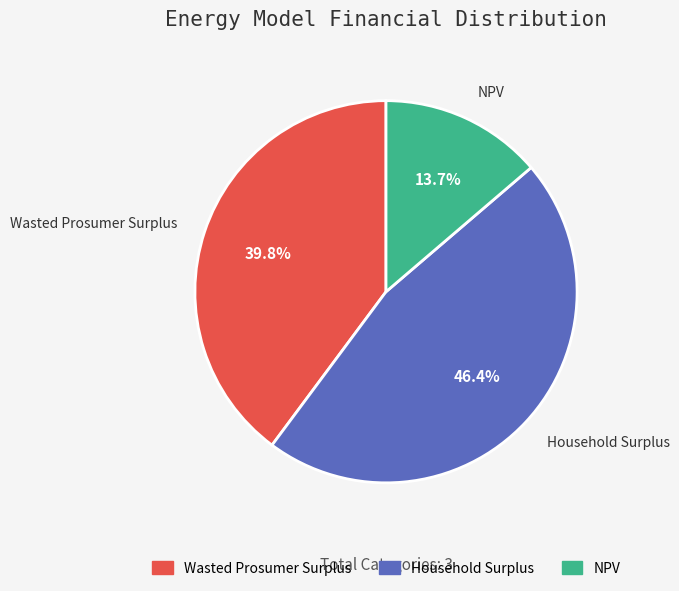

Which has a higher value, Household Surplus or Wasted Prosumer Surplus?

Household Surplus